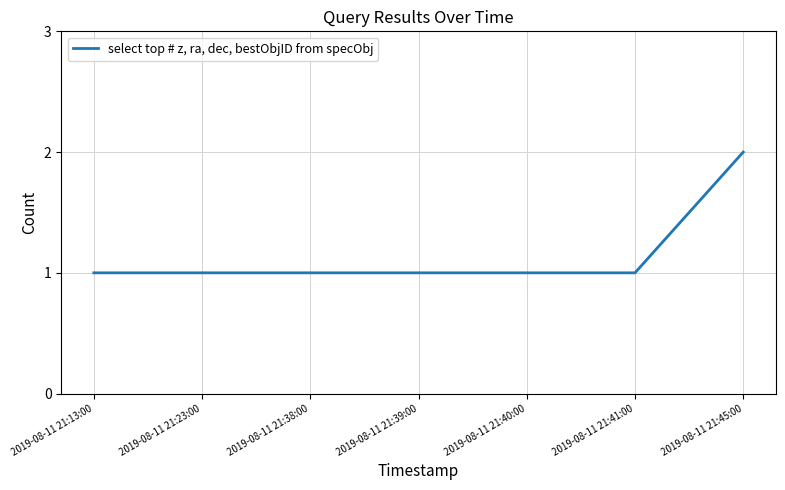

Does the chart have visible grid lines?

Yes